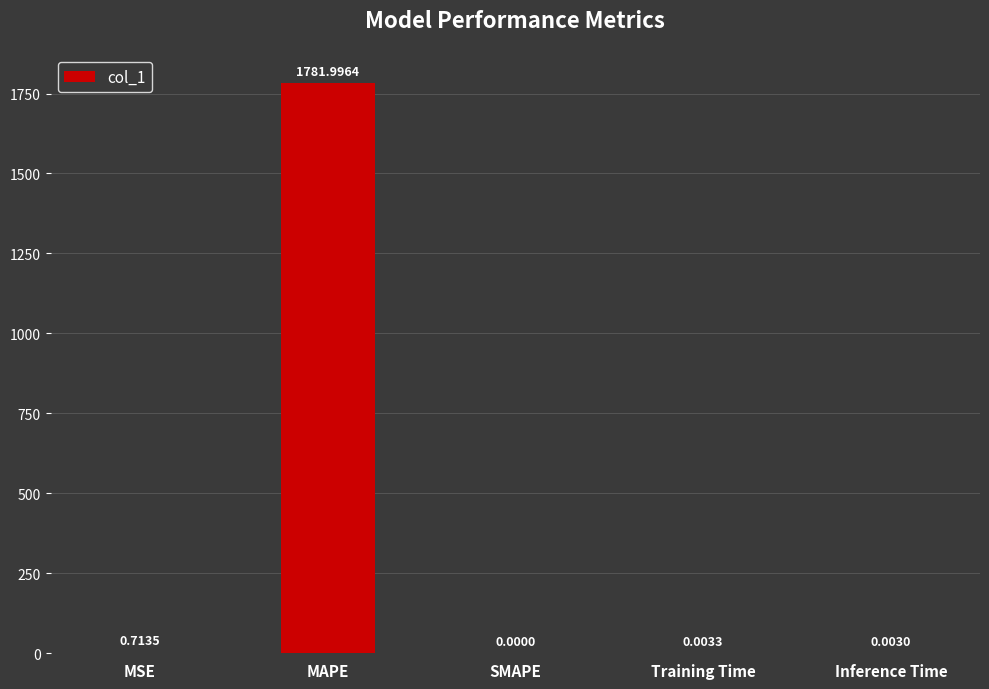

At which label is the value closest to 890?

MSE